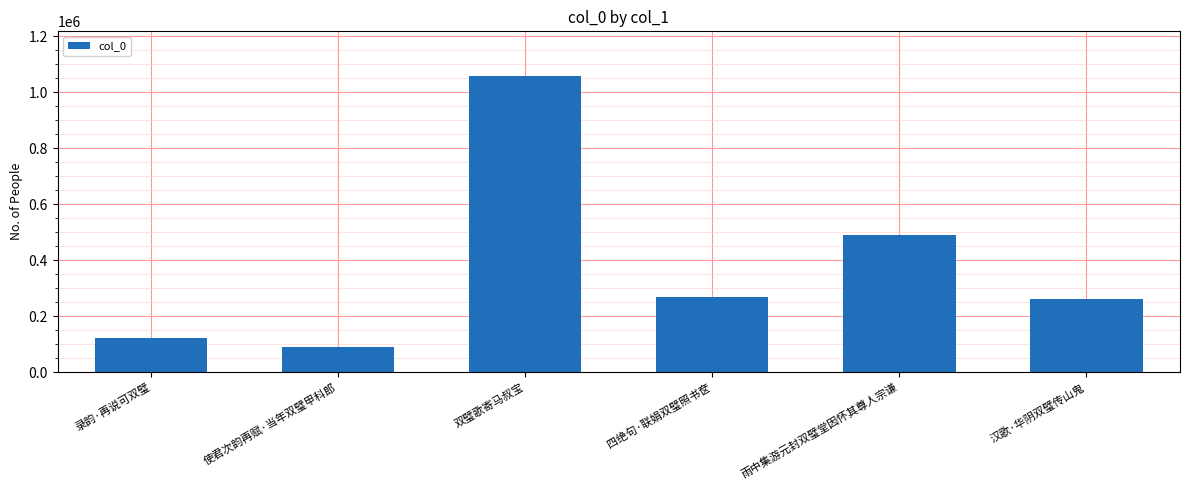

What is the sum of all values?

2286208